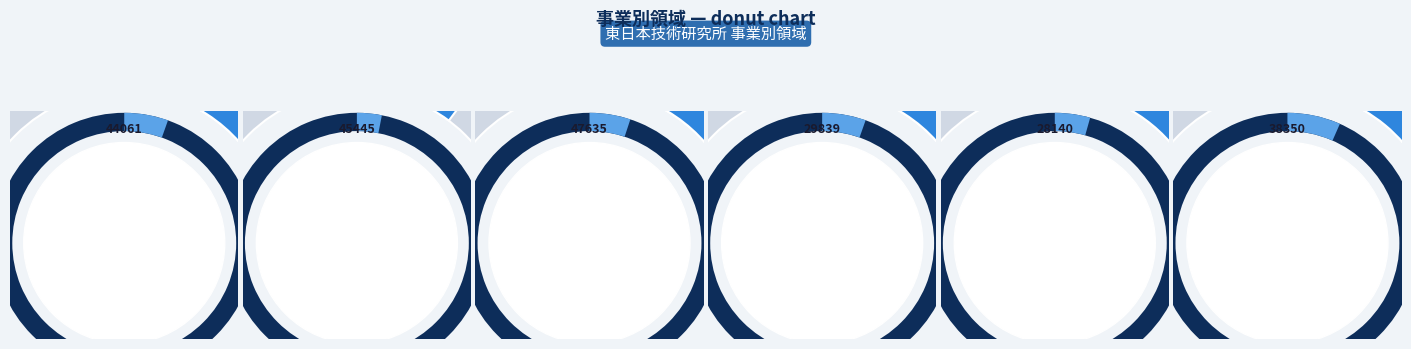

To the nearest percent, what is the difference between the largest and smallest slice percentages?

12%